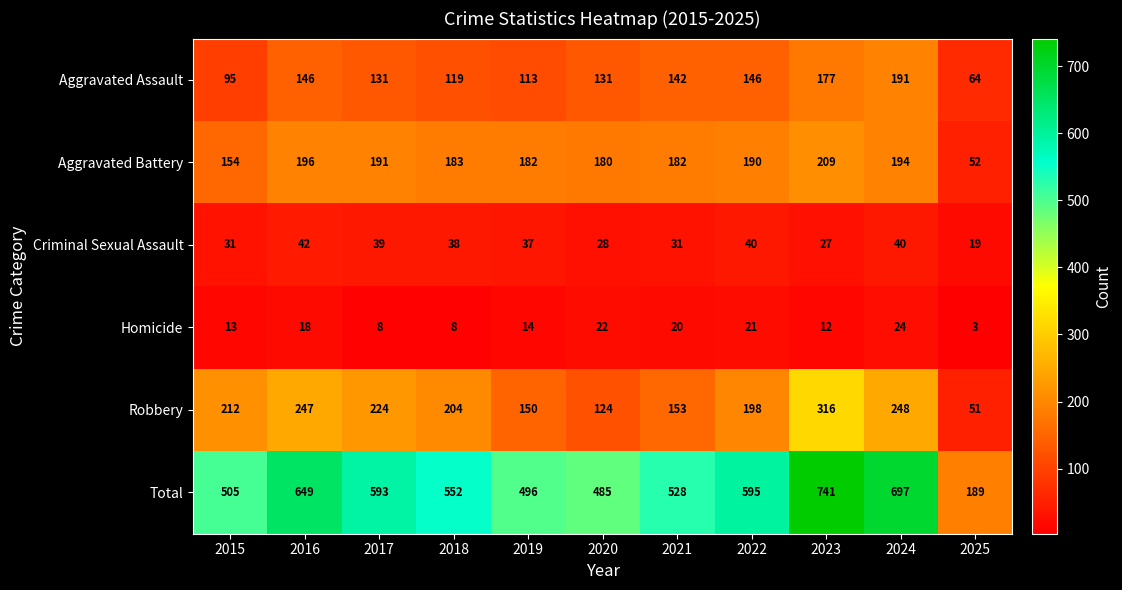

What is the approximate value of Homicide at 2019?

14